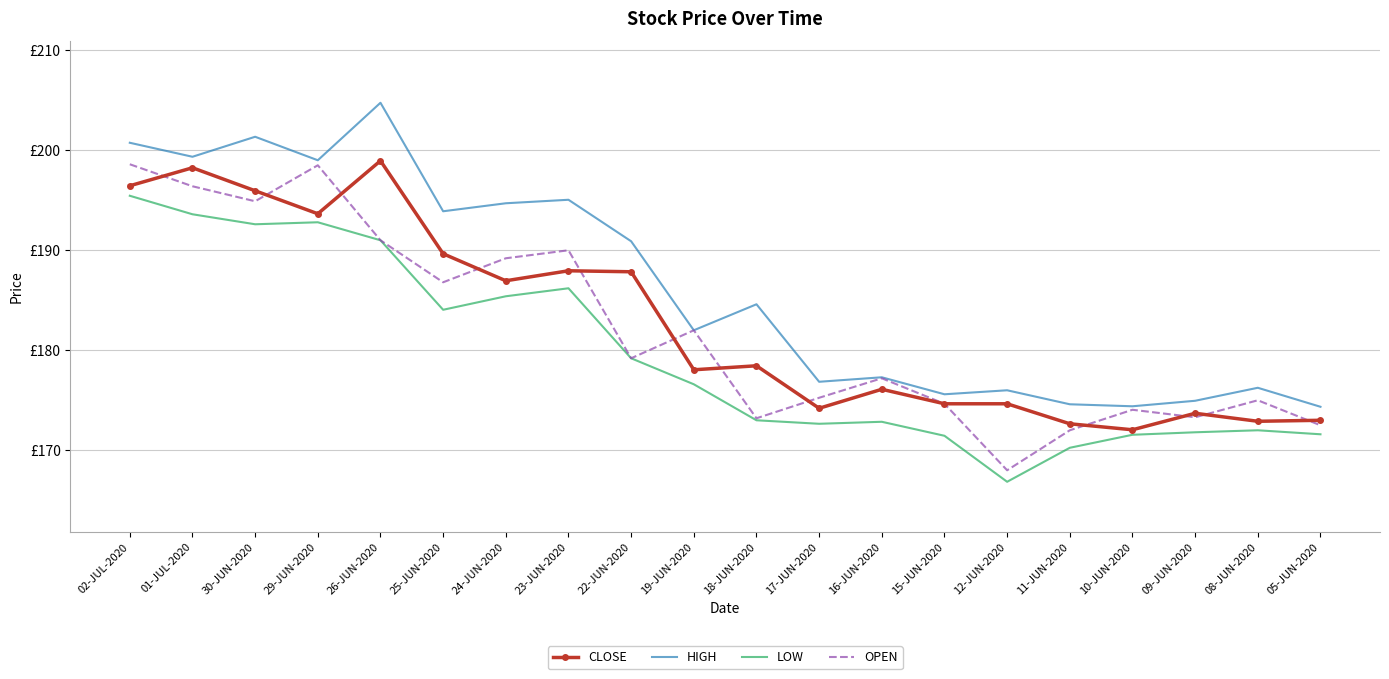

Which series has the largest total across all categories?

HIGH